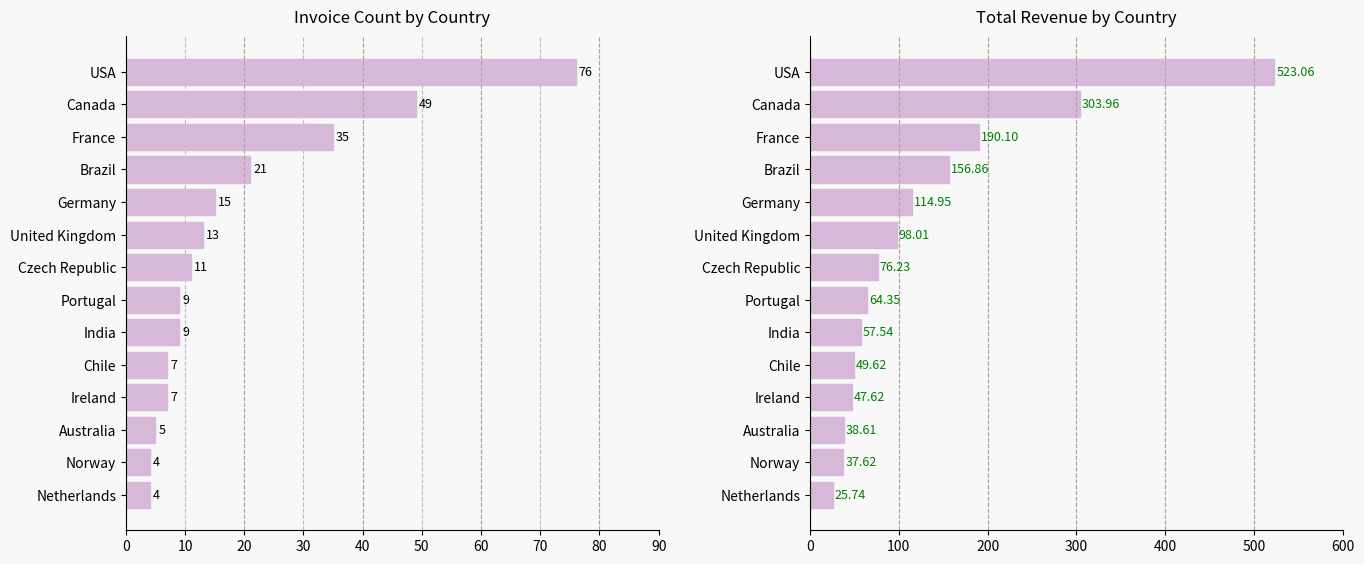

How many values in the Invoice Count series are below 11?

7